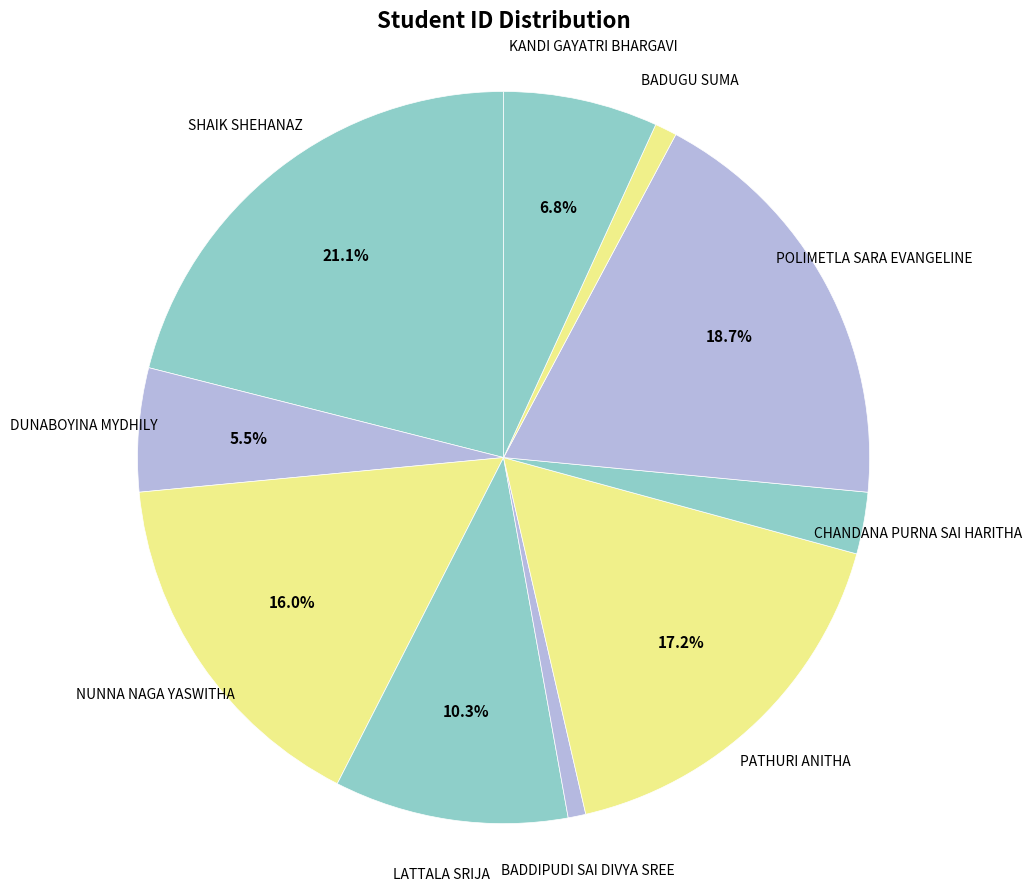

Which slice is the smallest?

BADDIPUDI SAI DIVYA SREE